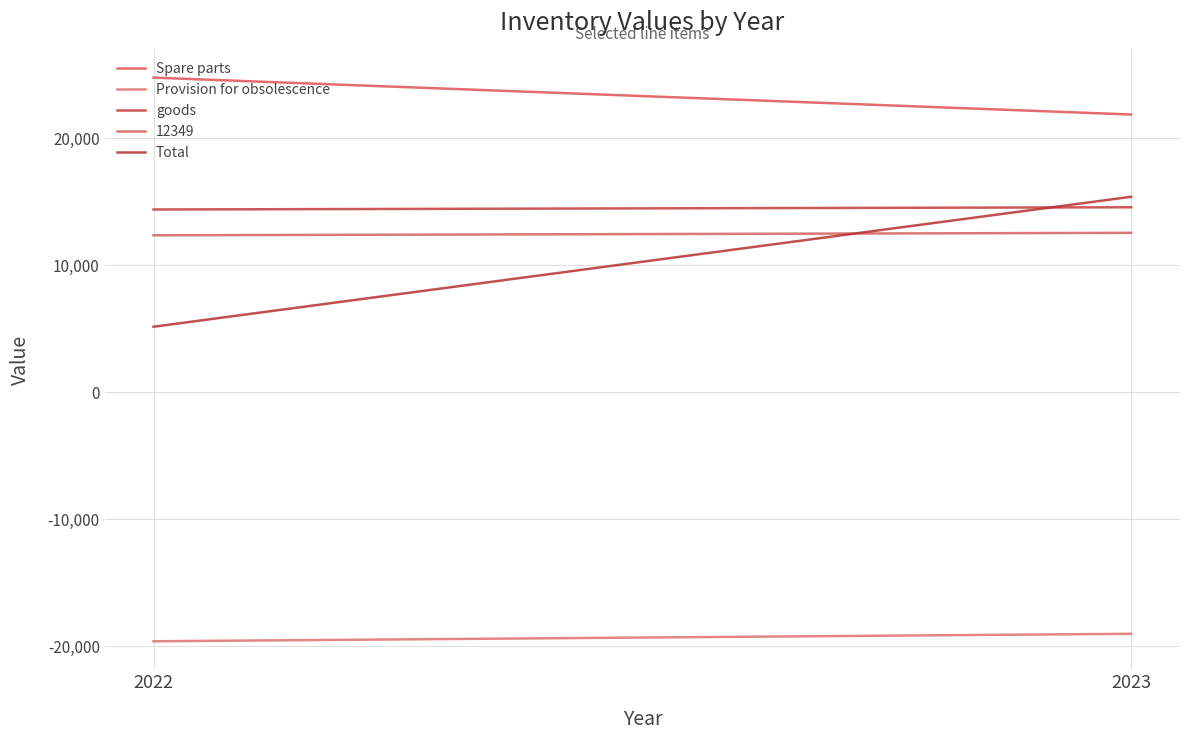

What is the minimum value for Total?

5152